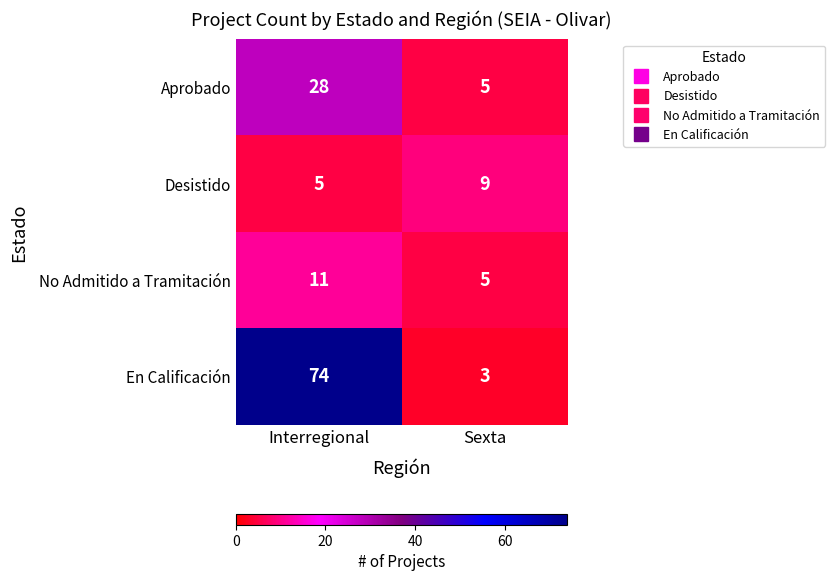

Which series has the largest total across all categories?

En Calificación